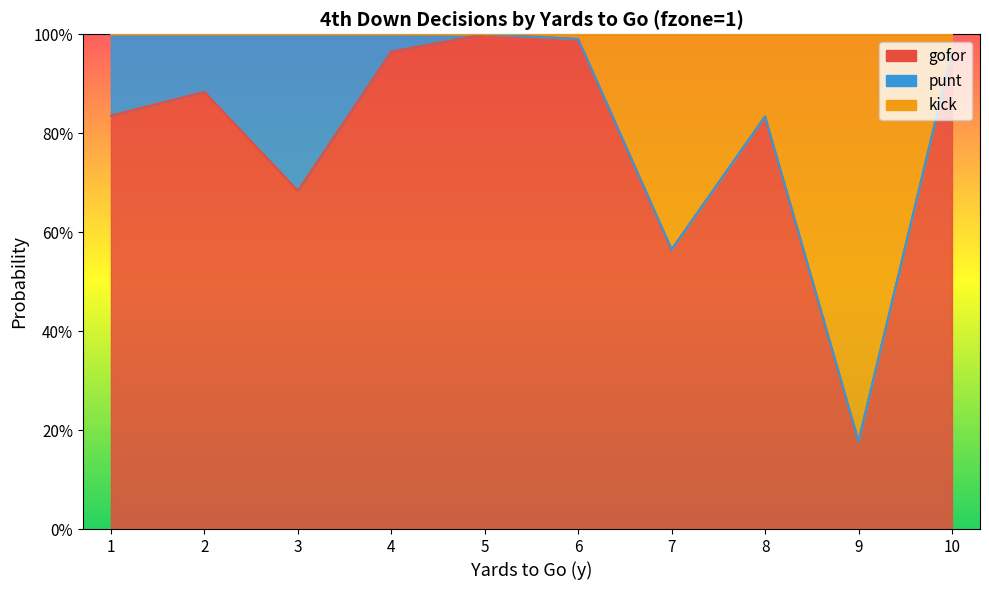

True or false: gofor has a value of 0.6 at 2.

False